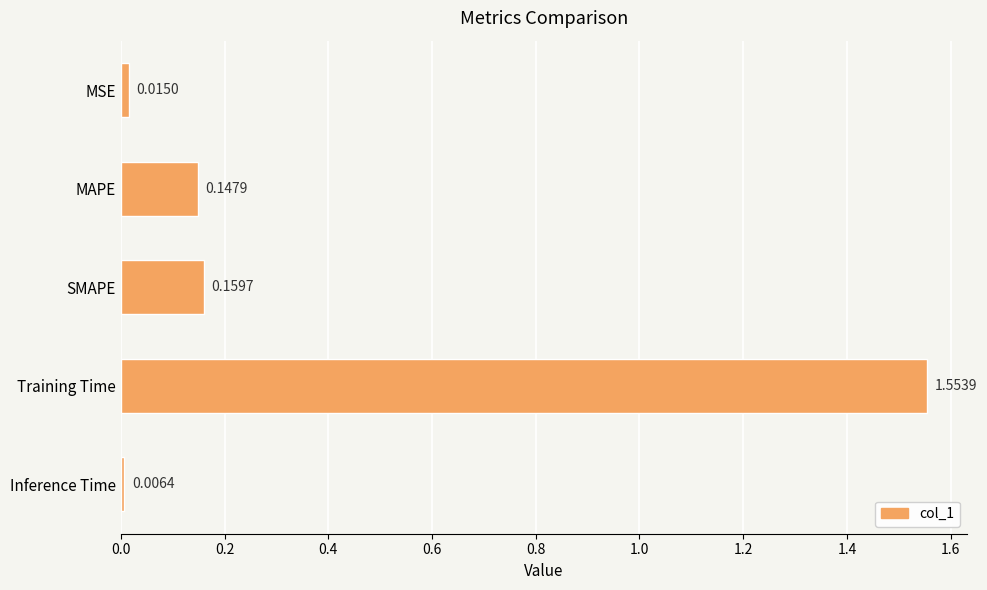

What is the label of the 2nd bar from the top?

MAPE